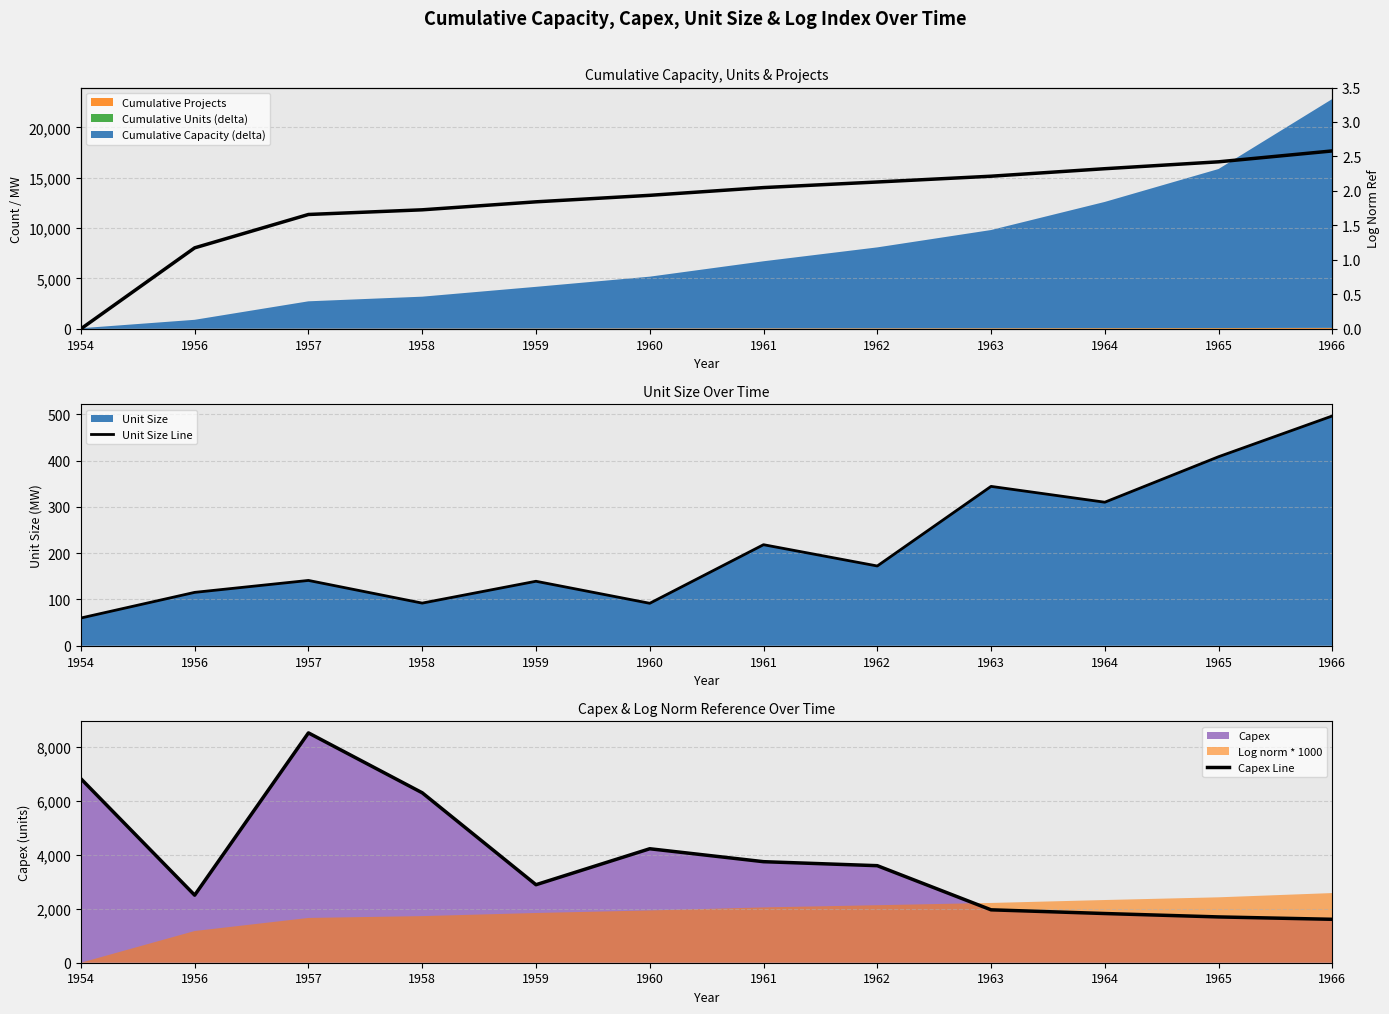

What is the average value of the Unit Size Line series?

215.9